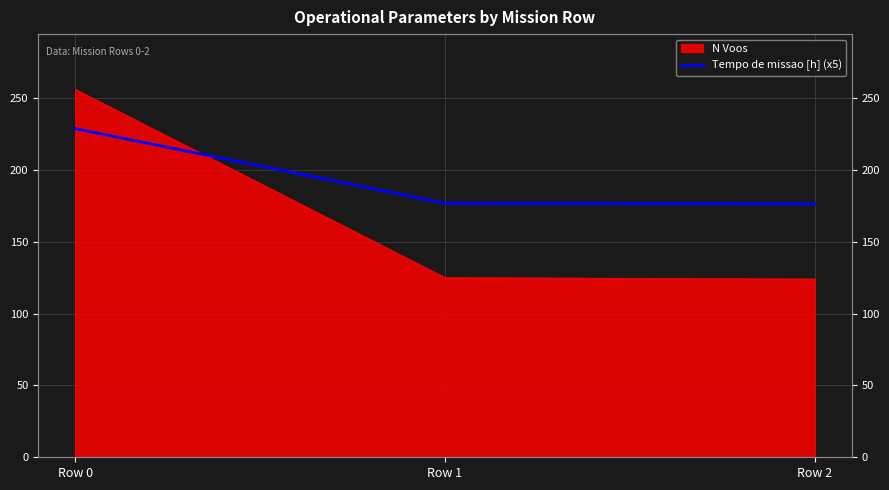

Which label corresponds to the largest value in the chart?

Row 0